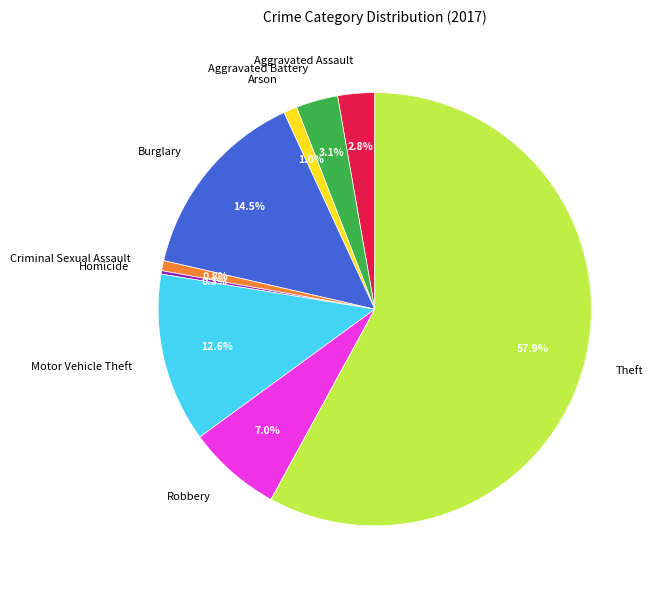

Between Robbery and Aggravated Battery, which is larger?

Robbery